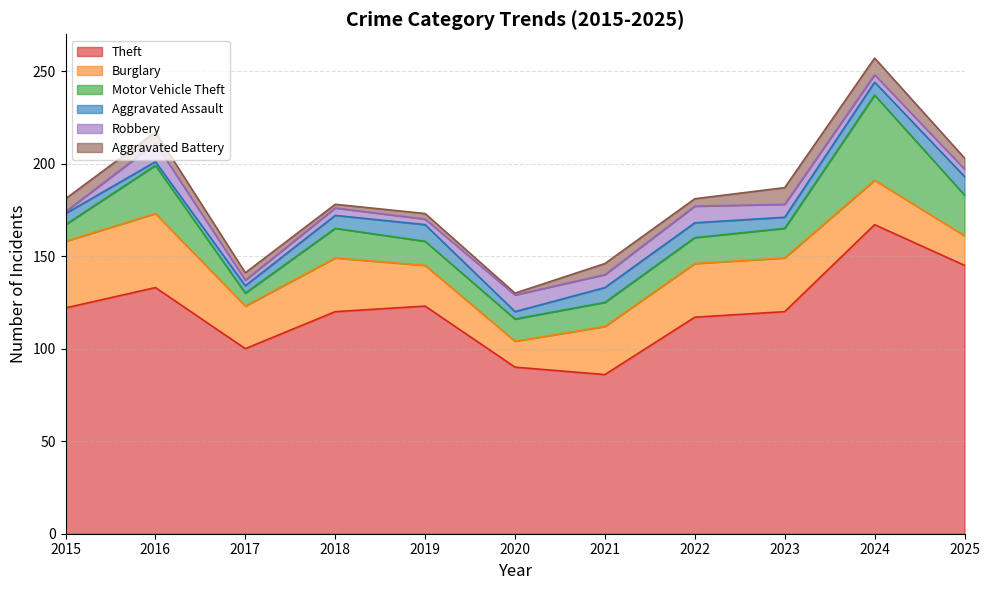

What is the approximate value of Aggravated Assault at 2024?

7